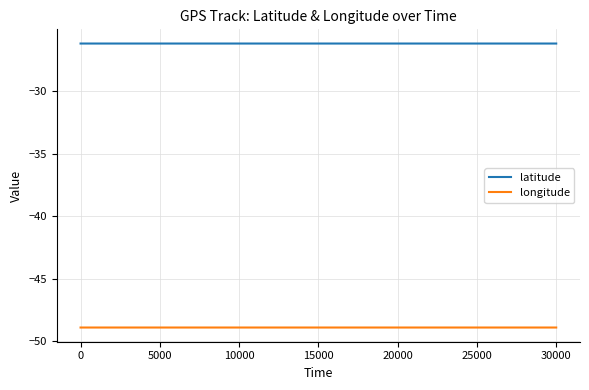

True or false: latitude and longitude cross at least once.

False